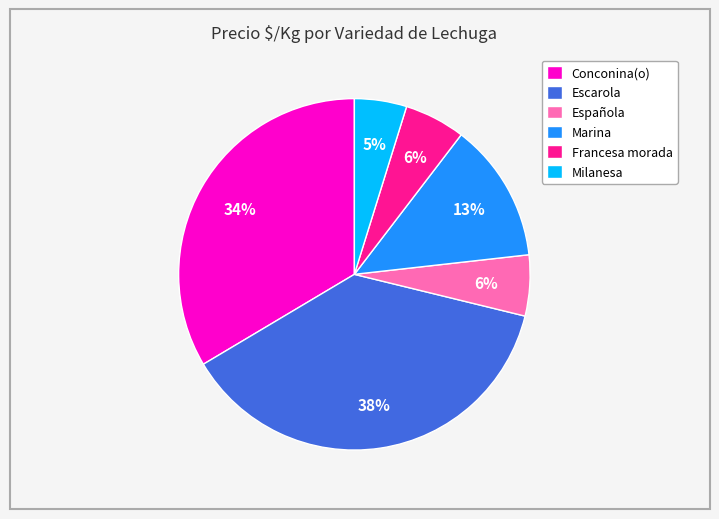

Does any single category account for the majority?

No